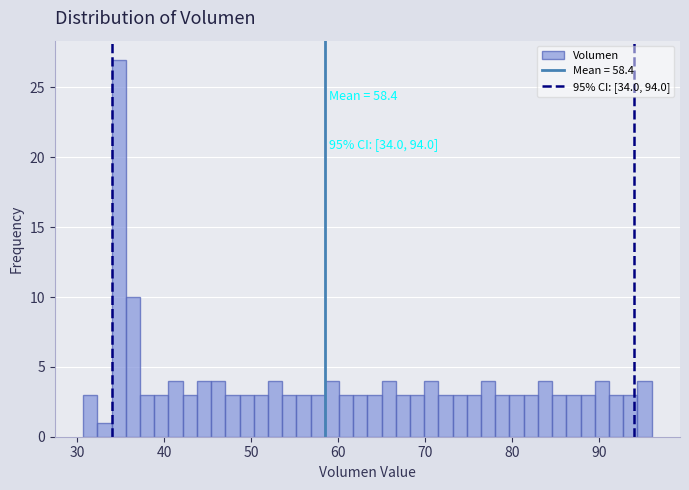

Around what value on the x-axis is the tallest bar? Give the approximate position of its centre, as read against the axis.

35